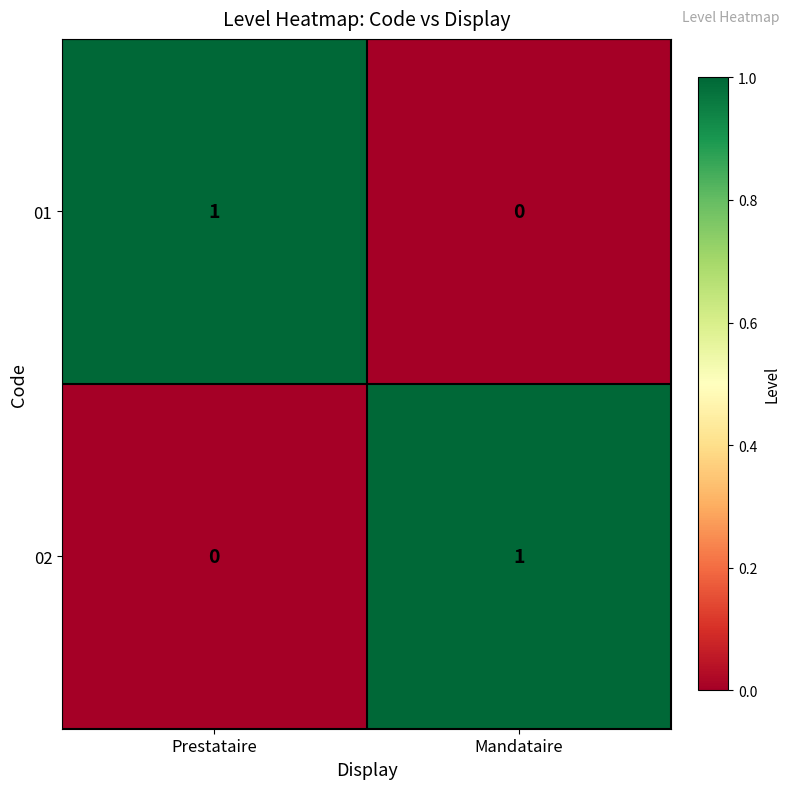

Reading left to right, extract all data points from this chart.

01: 1	0
02: 0	1